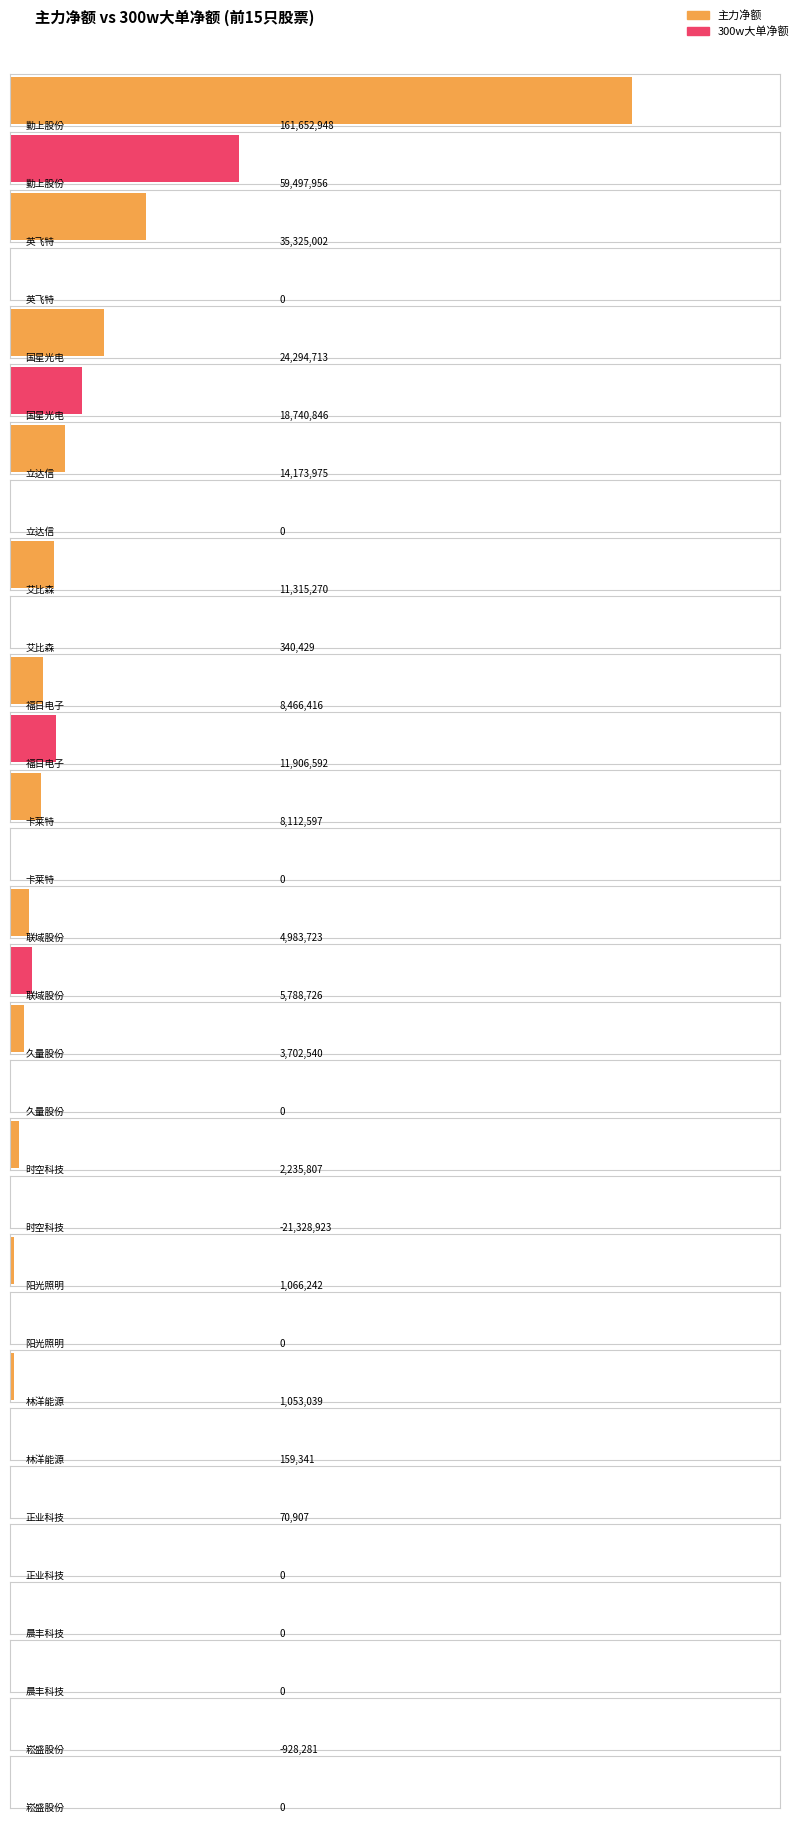

What position from the left is 联域股份?

8